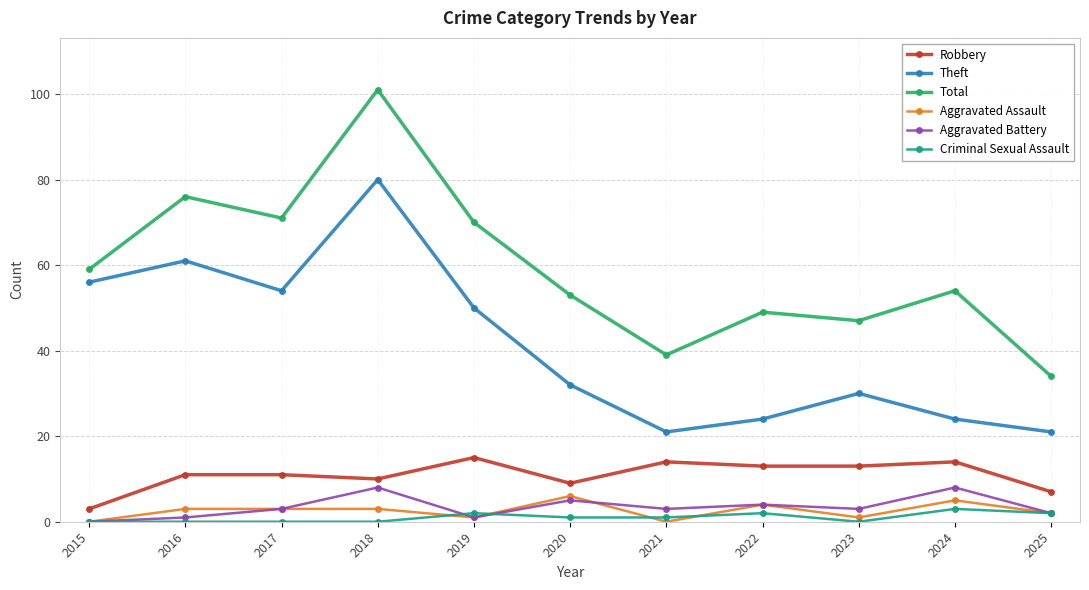

At how many categories does at least one series exceed 83?

1